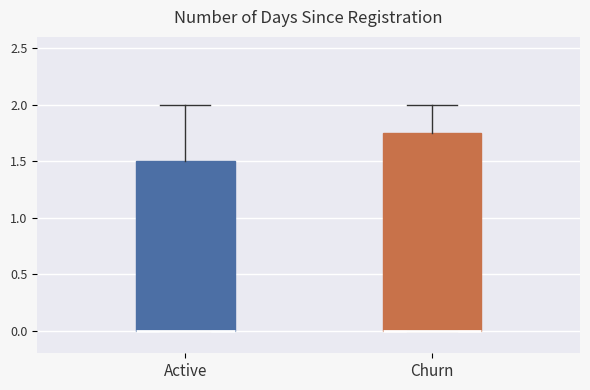

Reading left to right, read every box against the y-axis: the position of its median line, the range the box covers, and the ends of its whiskers. The values are not printed on the chart, so give them approximately, as read against the axis.

Active: median 0.00 (drawn on the box's lower edge), box 0.00 to 1.50, whiskers 0.00 to 2.00
Churn: median 0.00 (drawn on the box's lower edge), box 0.00 to 1.75, whiskers 0.00 to 2.00